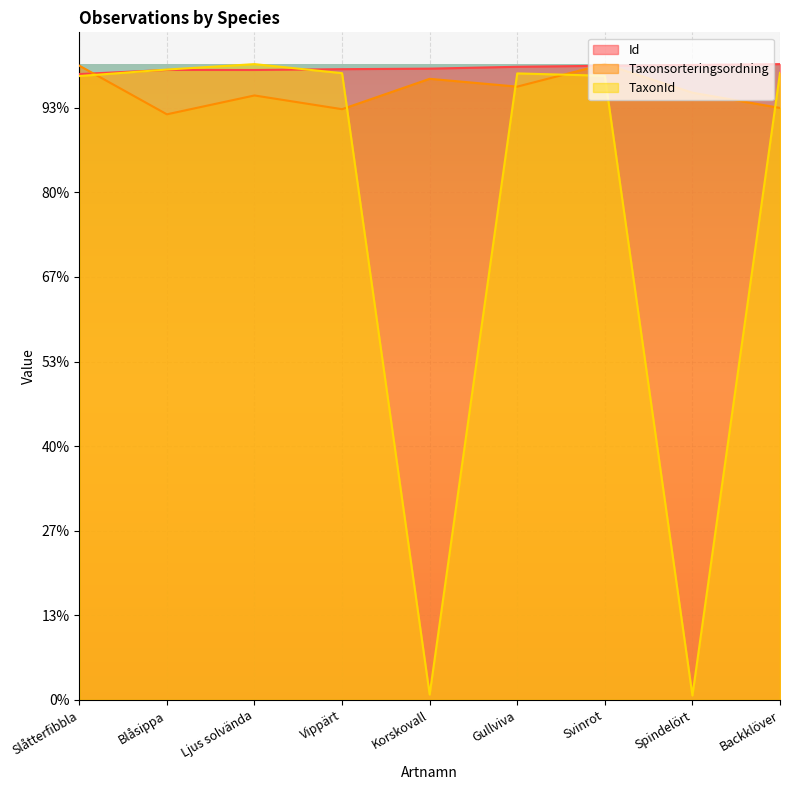

At which label does TaxonId first exceed 74061180?

Blåsippa